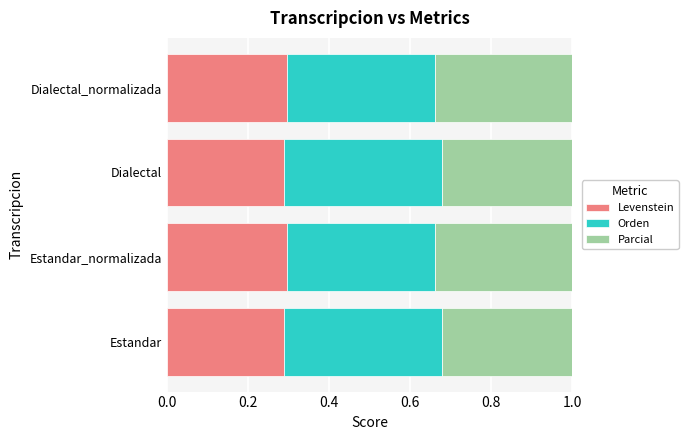

What is the total value across all series at Dialectal?

1.0